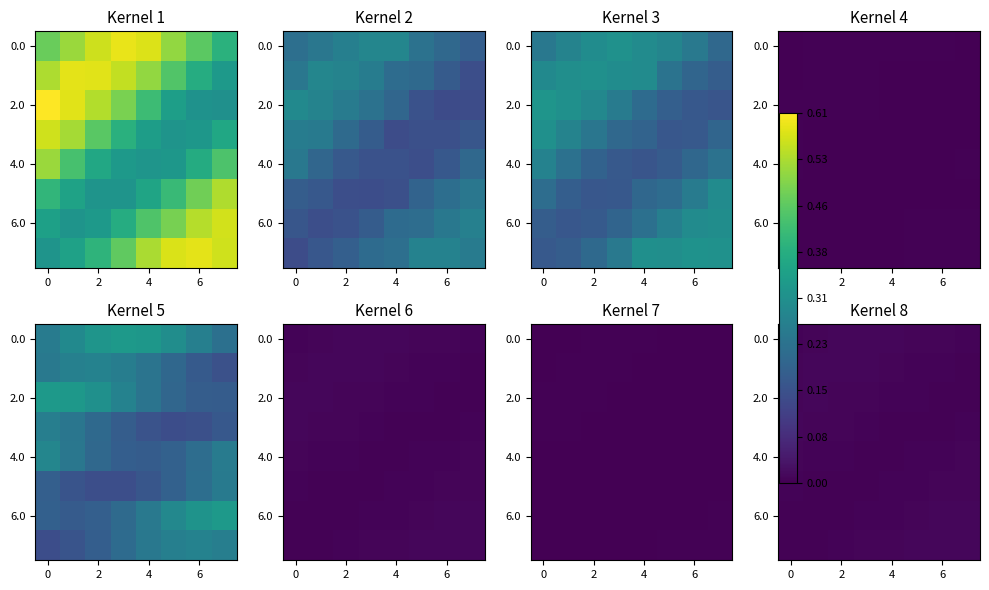

How many categories are shown in the chart?

8